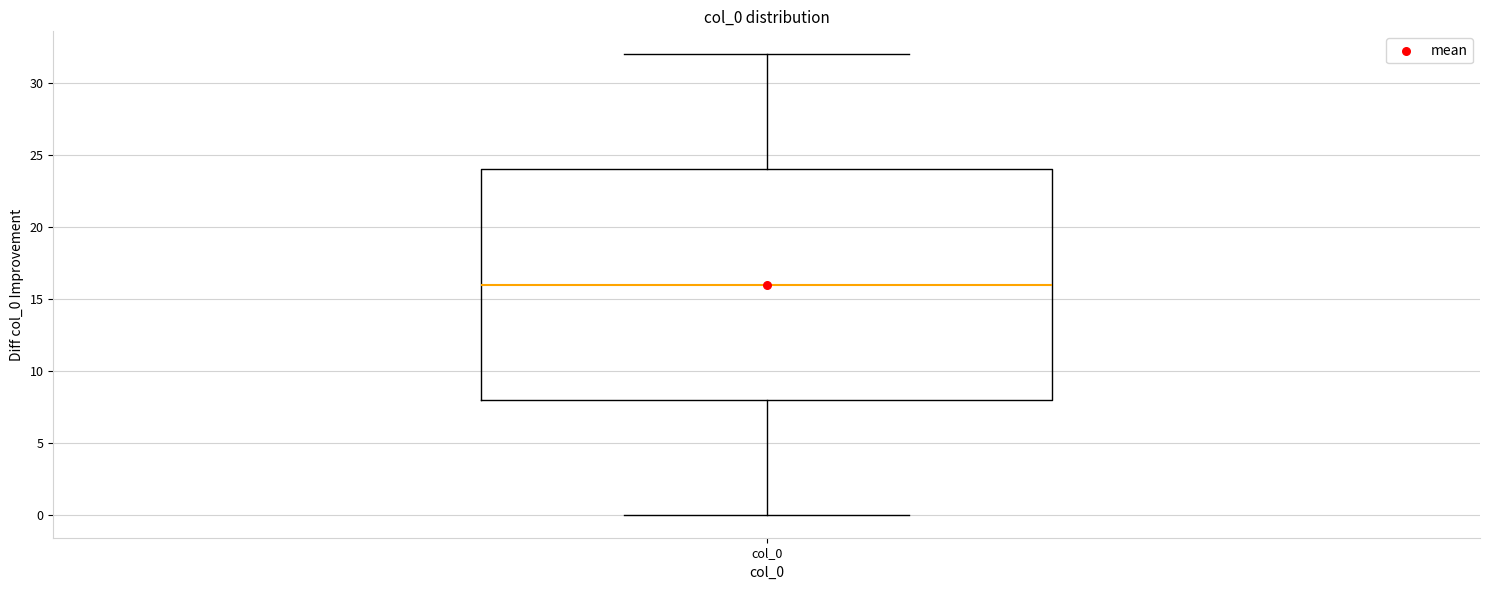

Where is the upper edge of the box for col_0 on the y-axis? The values are not printed on the chart, so give them approximately, as read against the axis.

24